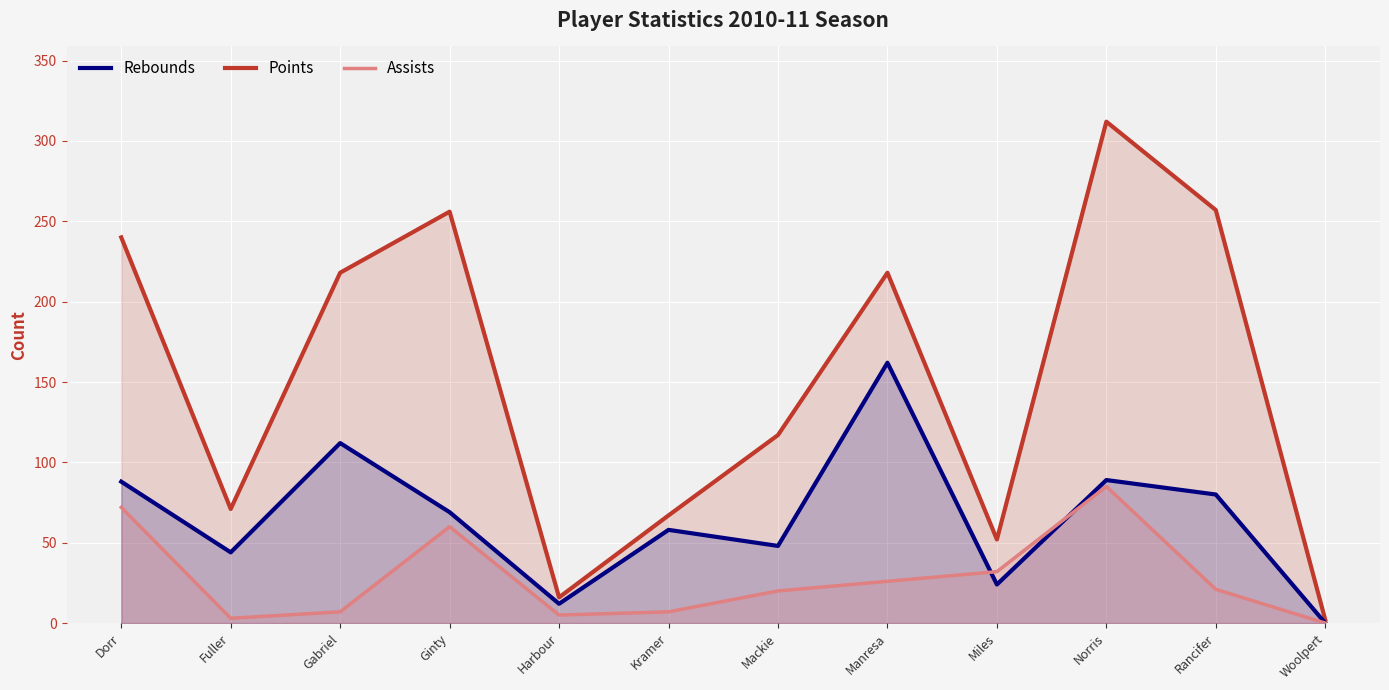

In Points, how many points are lower than both neighbors (excluding endpoints)?

3